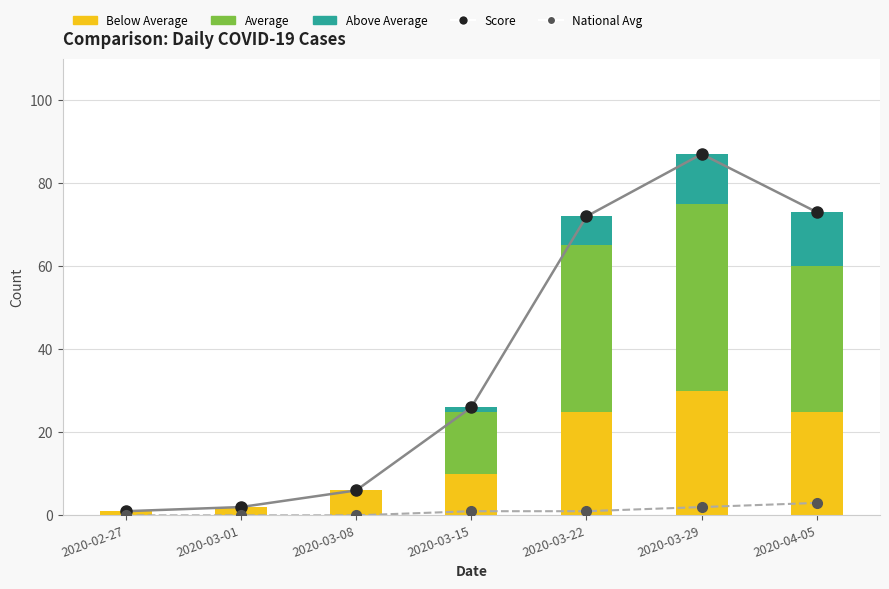

List the series in order of their peak value, highest first.

Score, Average, Below Average, Above Average, National Avg